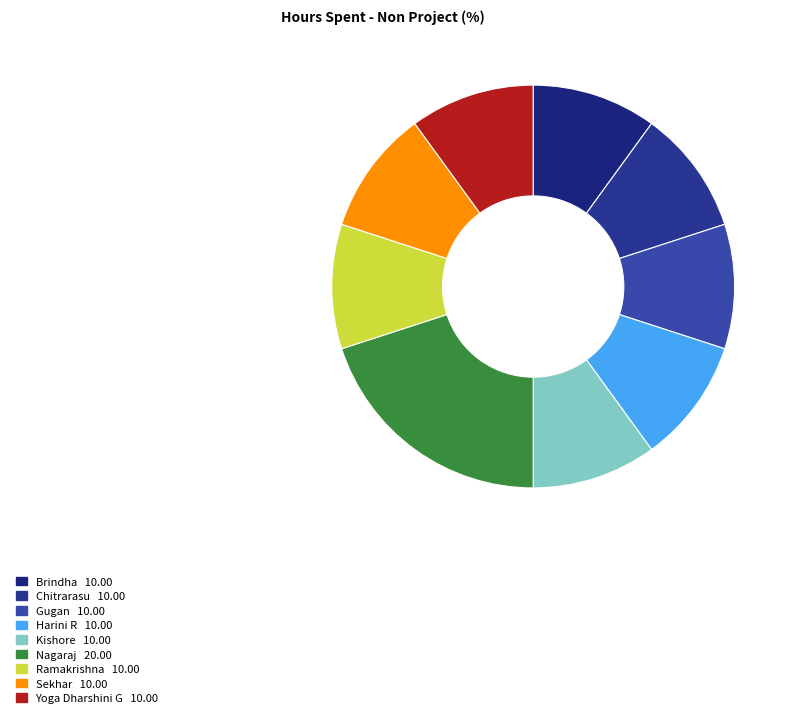

How many segments does this pie chart have?

9